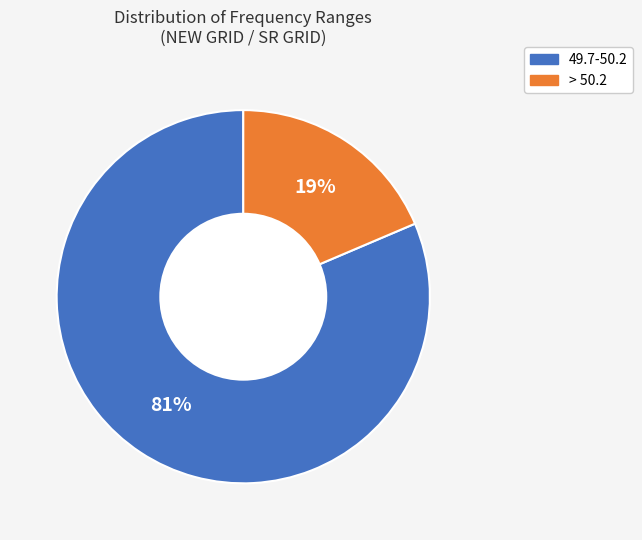

How many slices are in this pie chart?

2